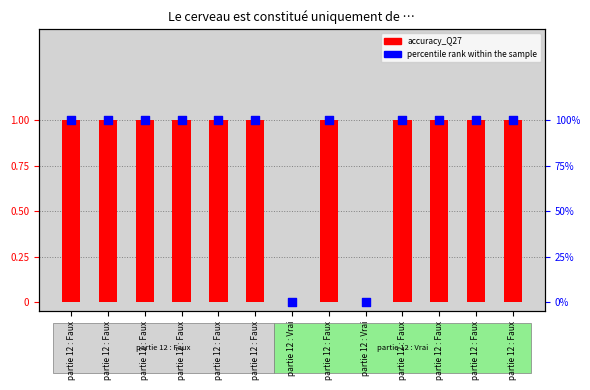

What is the total value across all series at partie 12 : Faux?

101